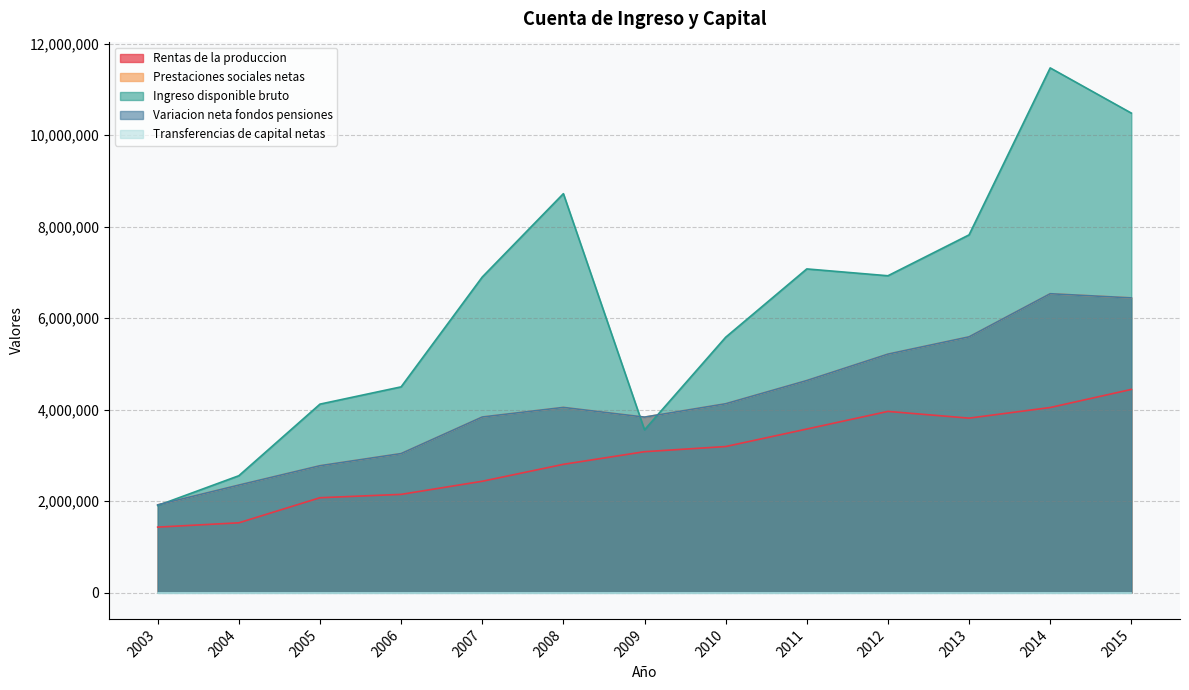

Is it true that Prestaciones sociales netas equals 890223 at 2010?

False